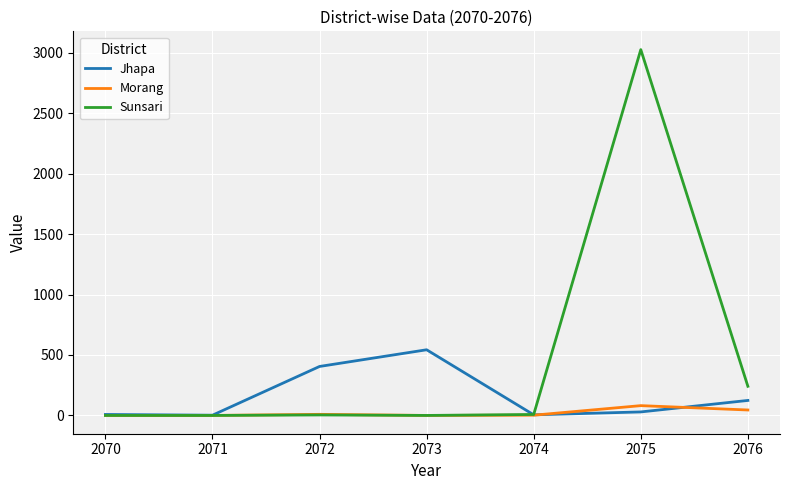

Is it true that Morang equals 45 at 2076?

True